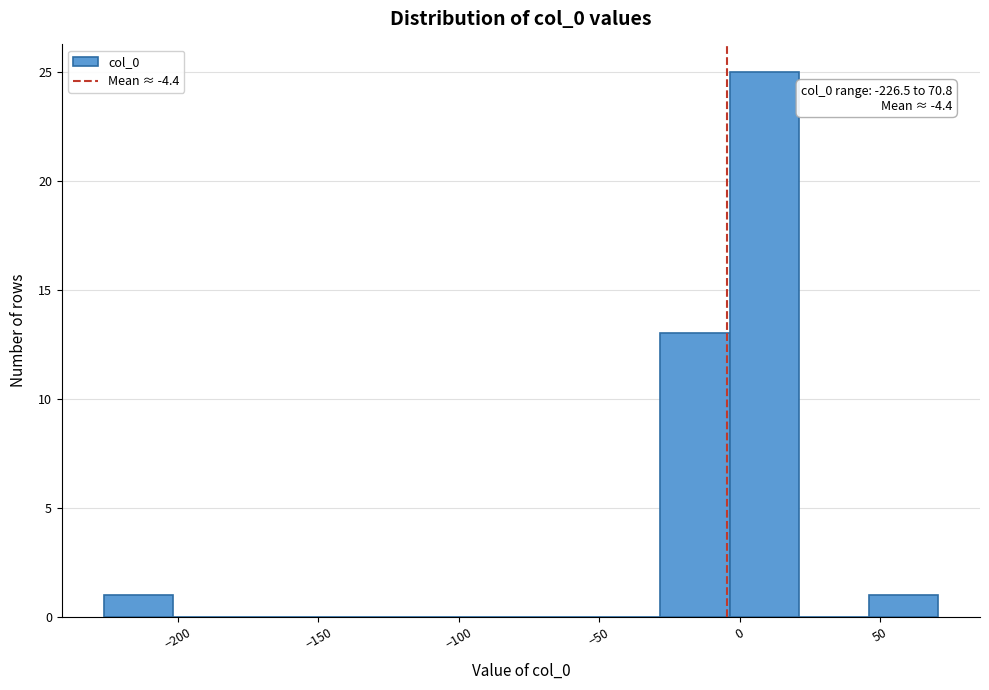

Which range on the x-axis has the tallest bar?

-5 to 20